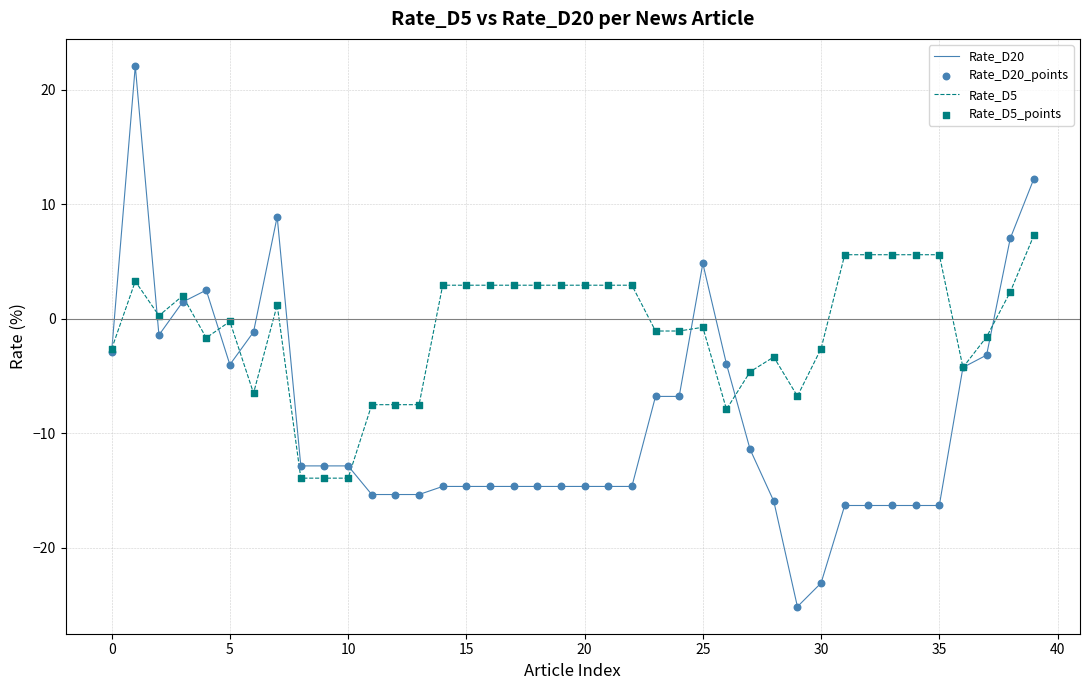

Which series has the widest spread of values?

Rate_D20